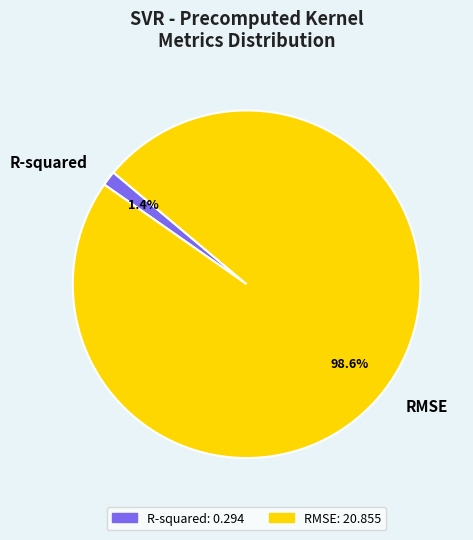

True or false: RMSE accounts for 92% of the total.

False